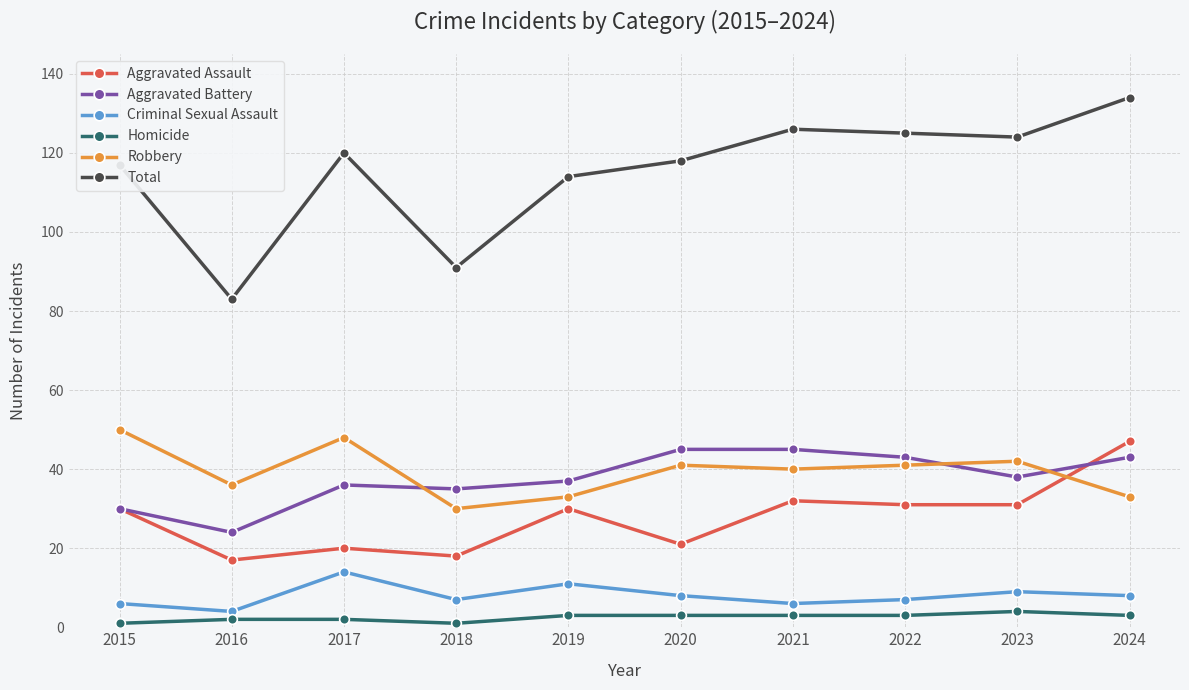

At which category does Total reach its first local peak?

2017